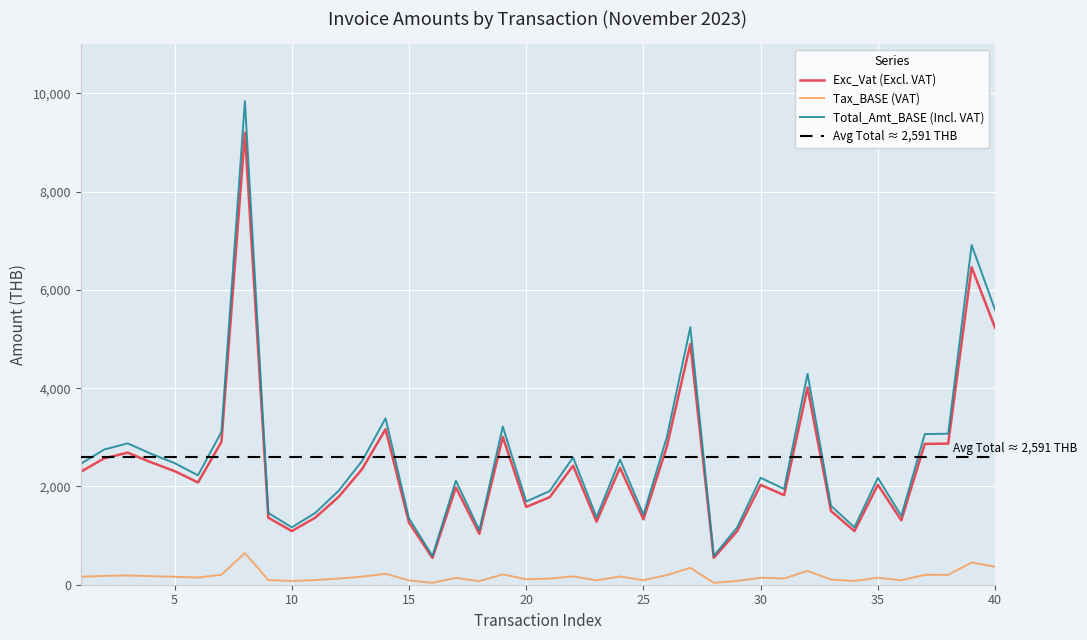

True or false: Tax_BASE (VAT) and Exc_Vat (Excl. VAT) cross at least once.

False